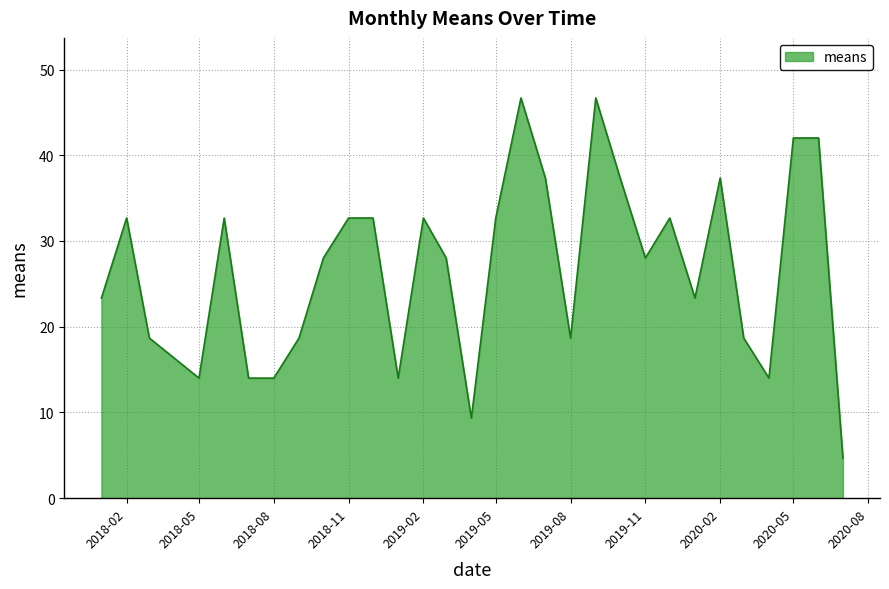

What is the minimum value shown in the chart?

4.7